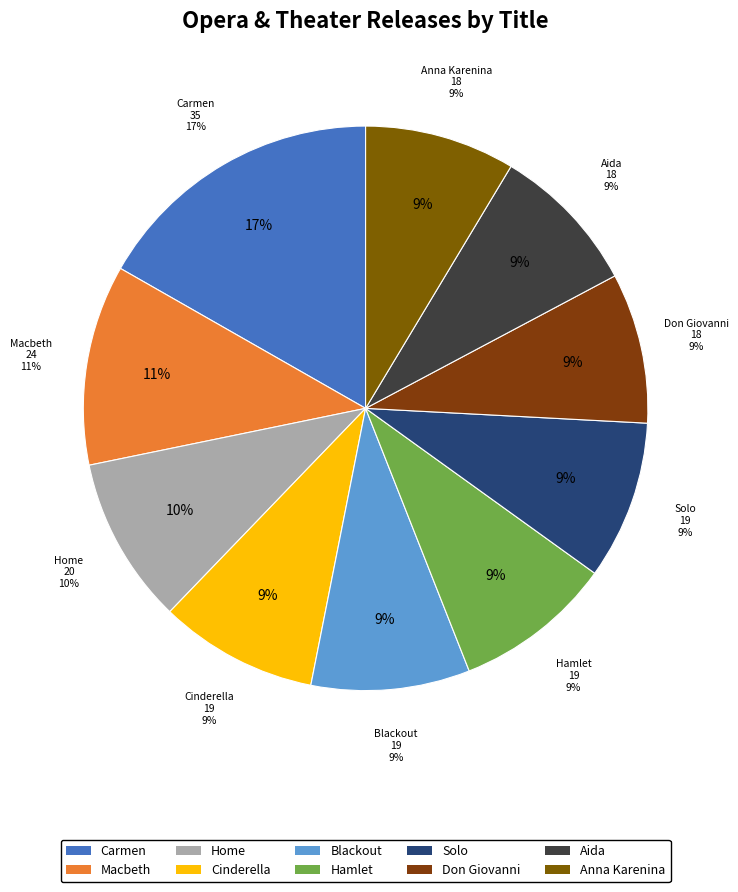

Which has a higher value, Cinderella or Aida?

Cinderella